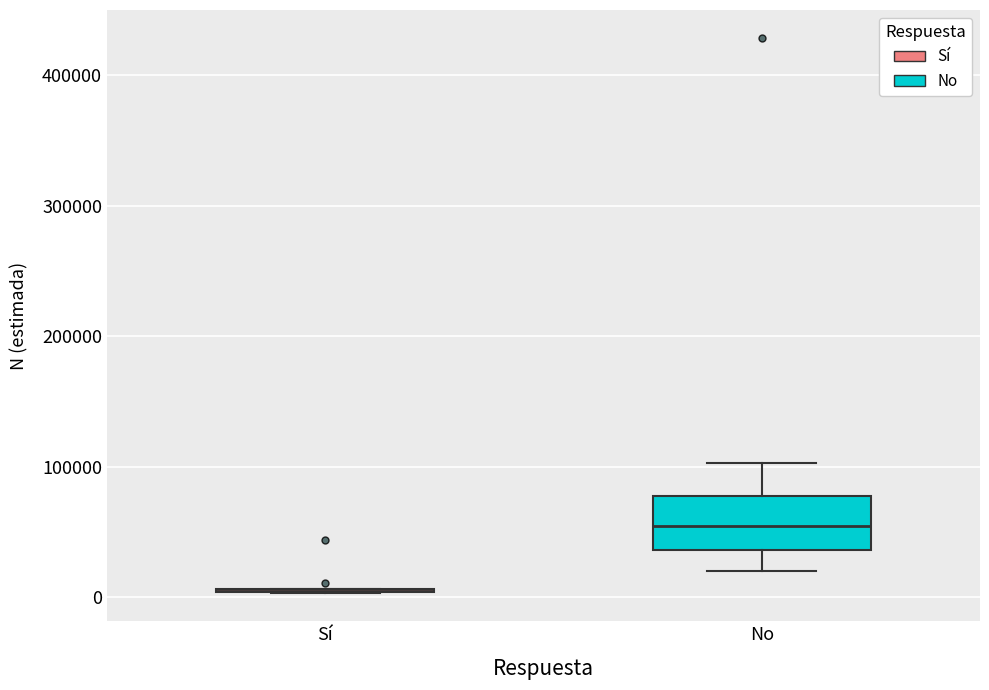

Where does the median line of the box for No sit on the y-axis? The values are not printed on the chart, so give them approximately, as read against the axis.

50000